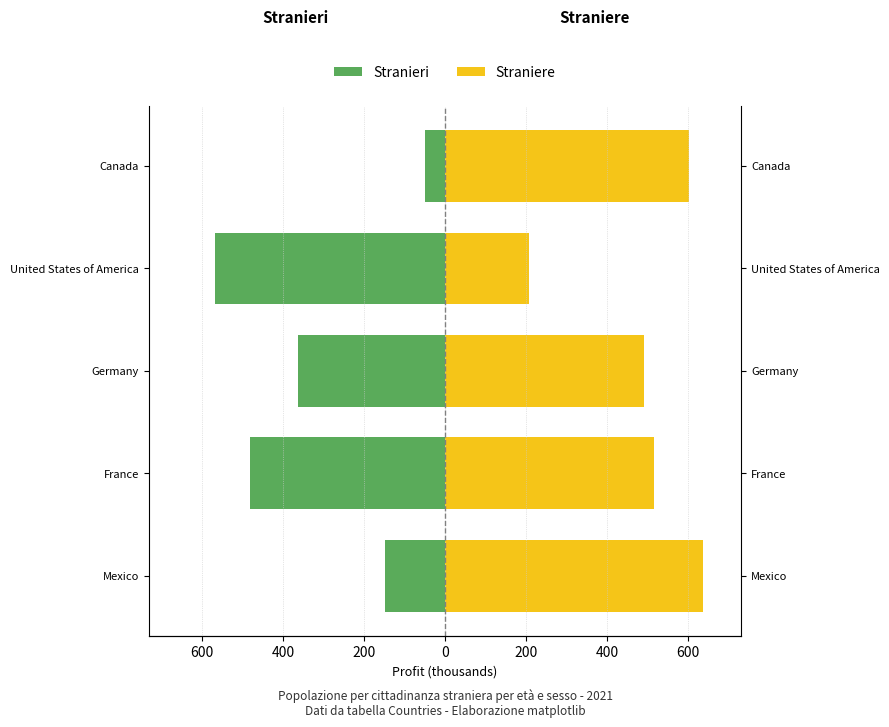

What are all the series names shown in the legend?

Stranieri, Straniere